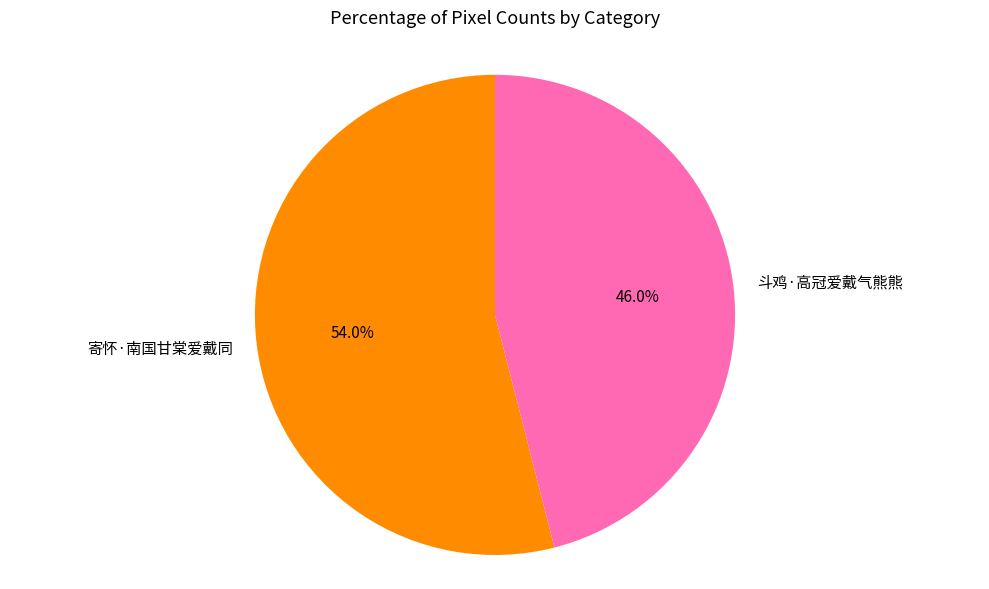

Approximately how many times larger is the value at 斗鸡·高冠爱戴气熊熊 compared to 寄怀·南国甘棠爱戴同?

0.9